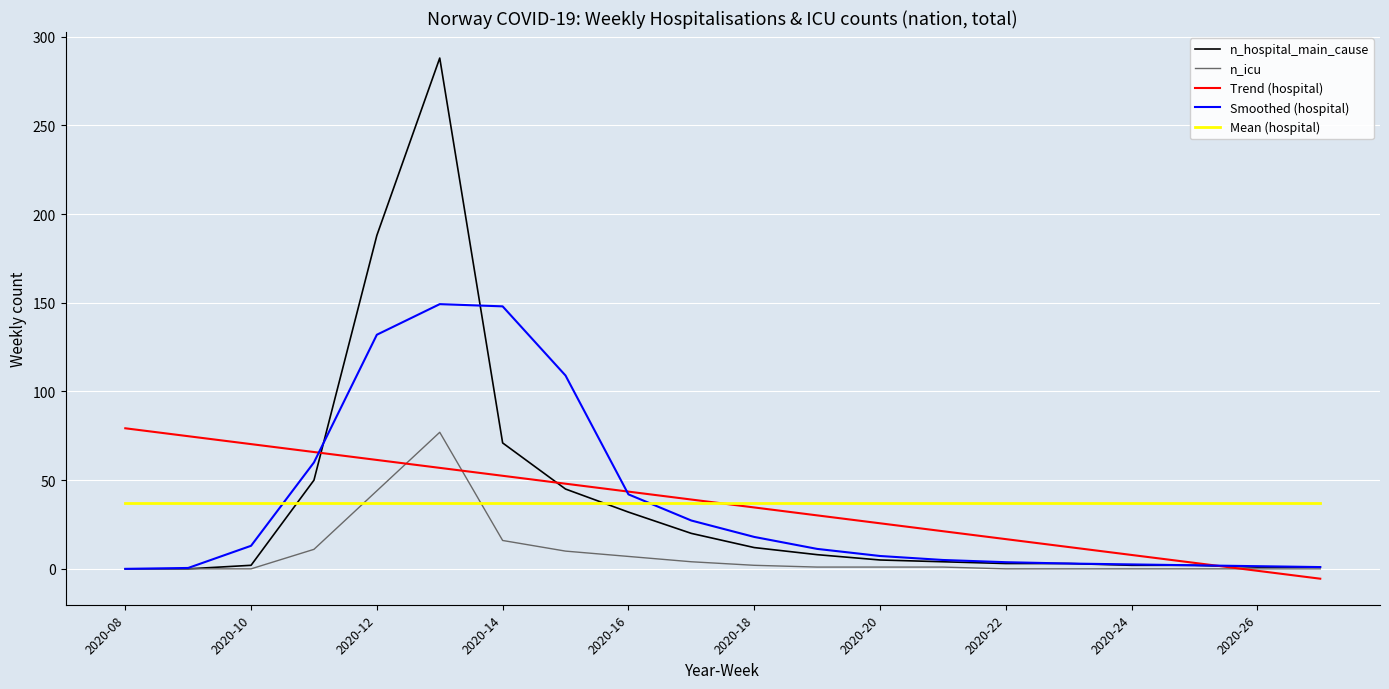

How many times do Mean (hospital) and Smoothed (hospital) cross each other?

2